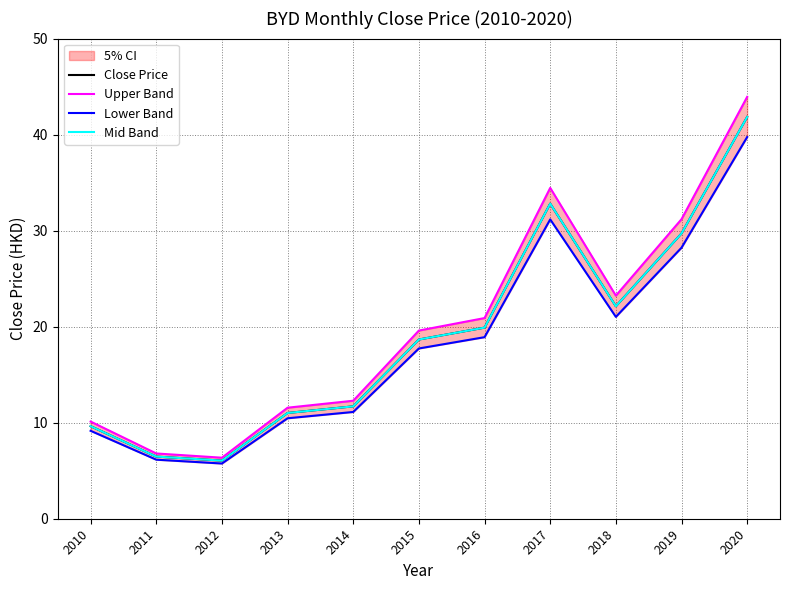

The value of Close Price at 2014 is 19.0. True or false?

False